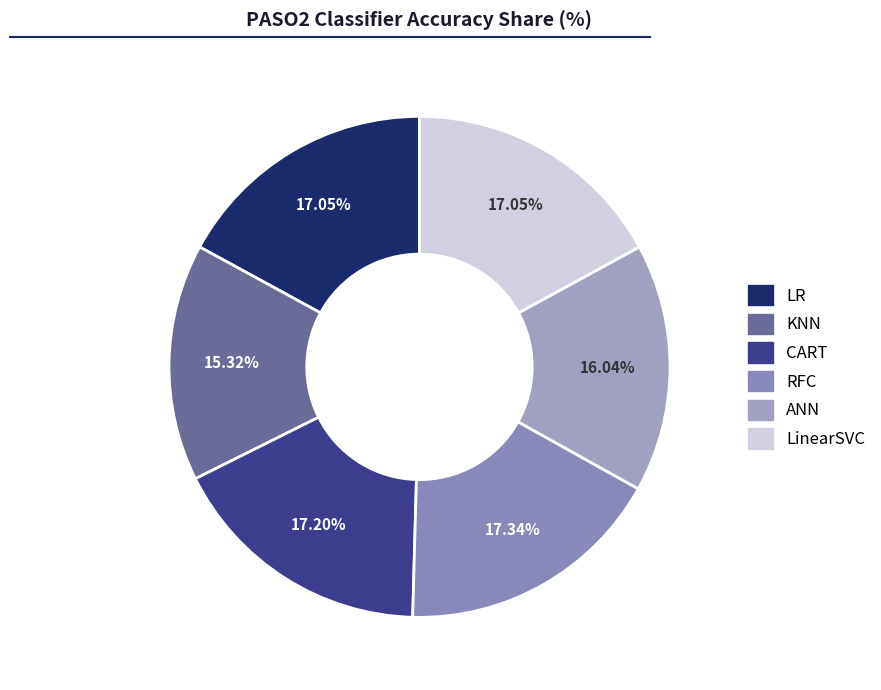

Which slice is the smallest?

KNN